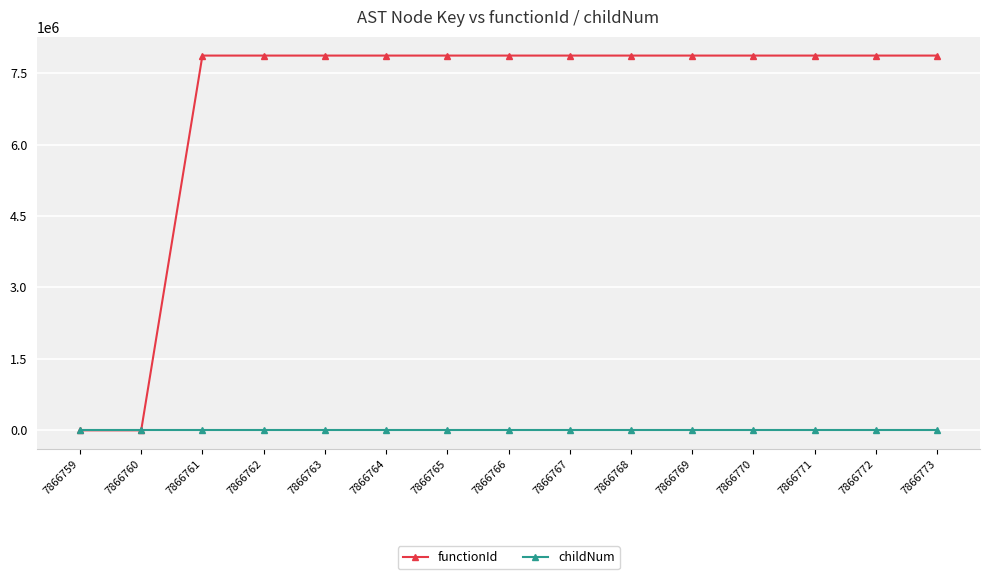

Rank the series at 7866772 from lowest to highest value.

childNum, functionId